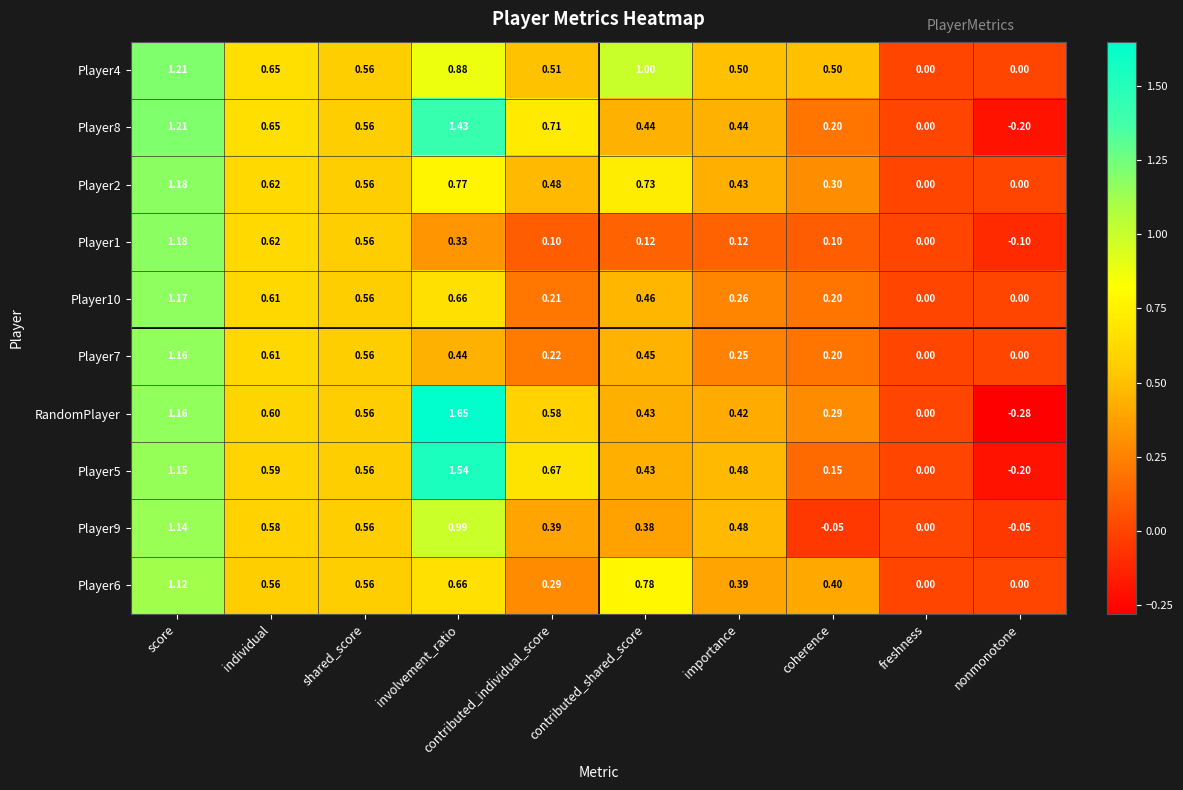

How many data points does each series have?

10